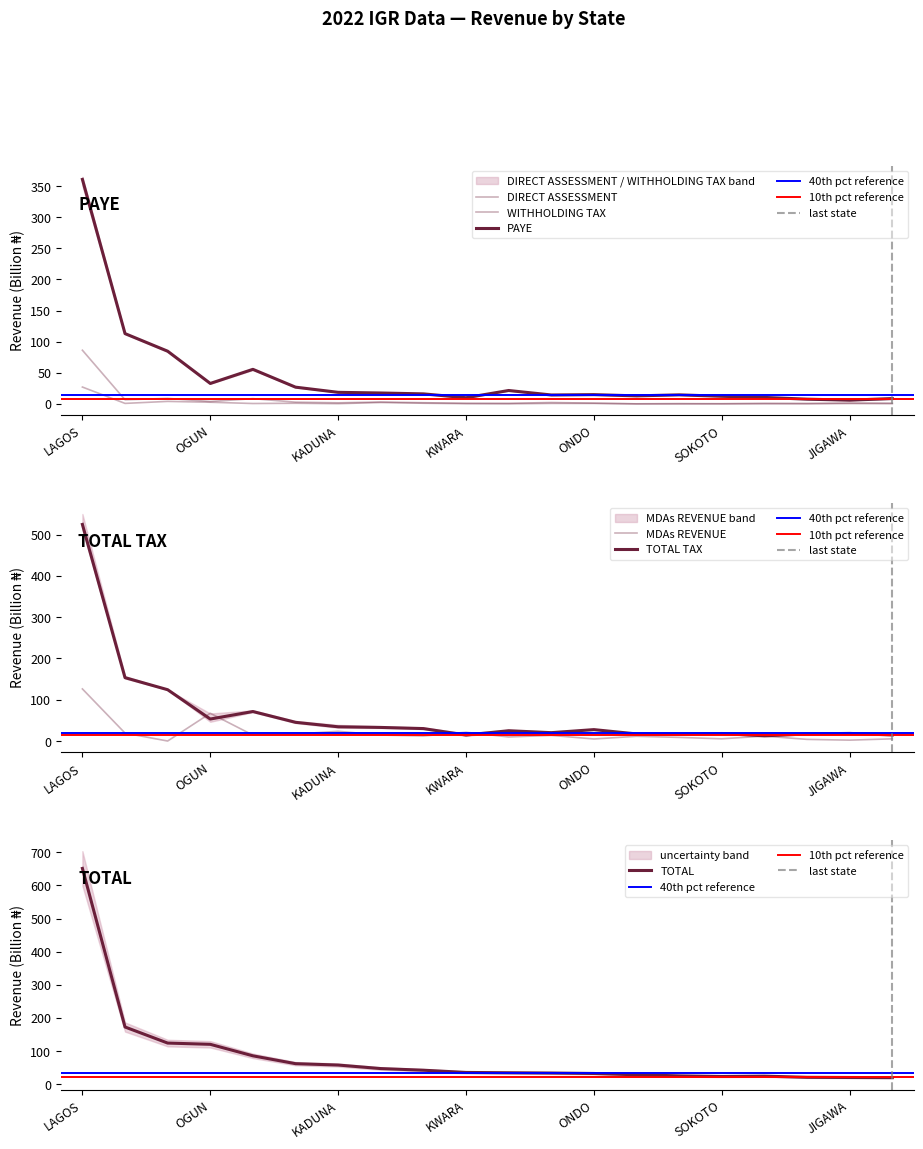

What is the difference between the TOTAL TAX values at OSUN and KANO?

17.5